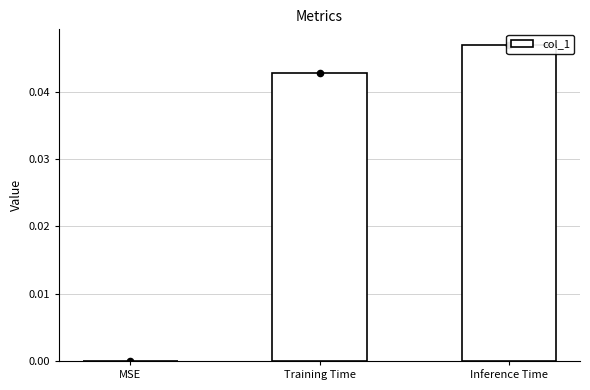

Between Inference Time and MSE, which is larger?

Inference Time